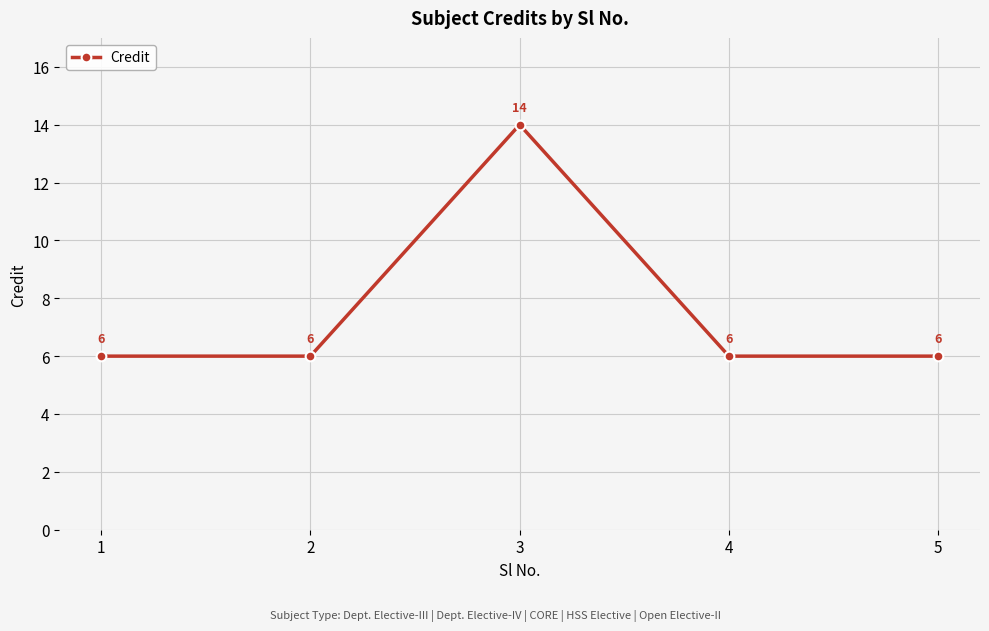

The chart shows a value of 4 at 2. True or false?

False